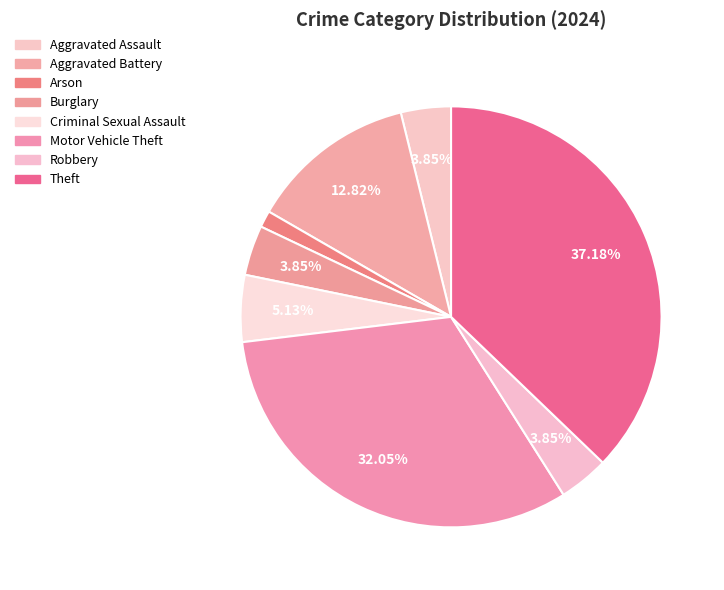

The Aggravated Battery slice represents 13% of the pie. True or false?

True